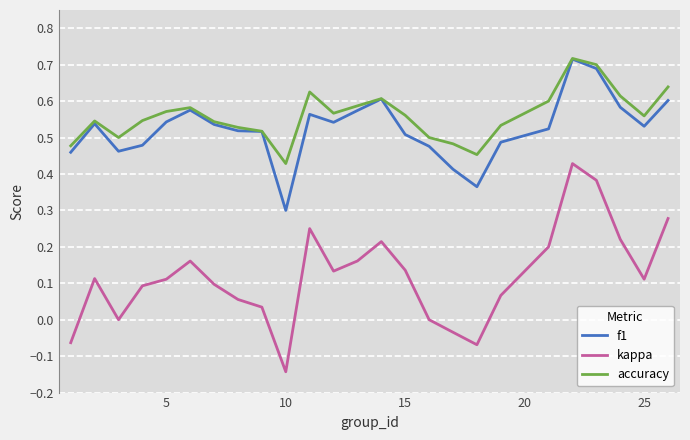

Which series has the largest range (max minus min)?

kappa